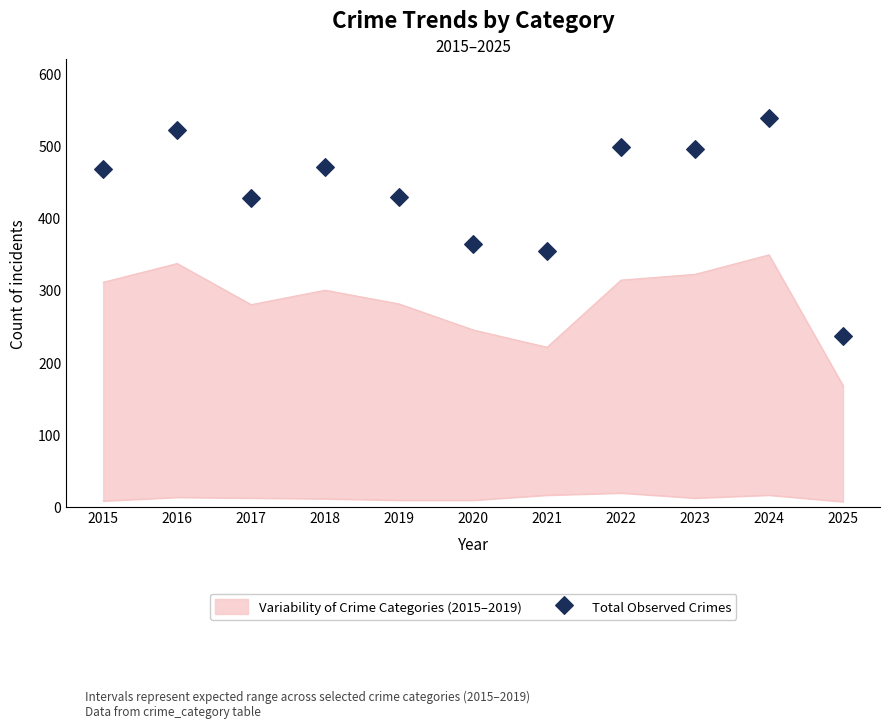

What is the change in value from 2022 to 2024?

+41